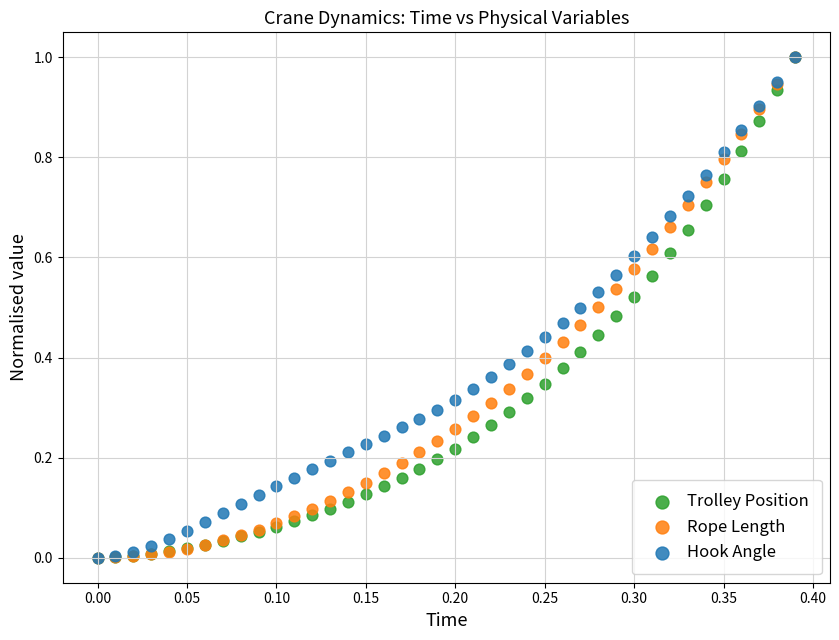

What are all the series names shown in the legend?

Trolley Position, Rope Length, Hook Angle